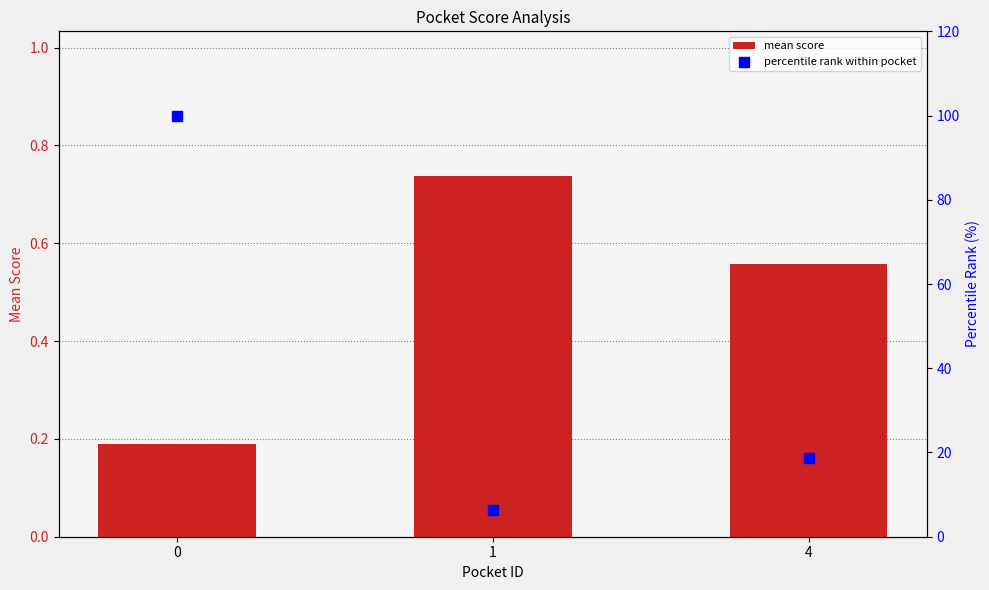

Which series has the largest total across all categories?

percentile rank within pocket